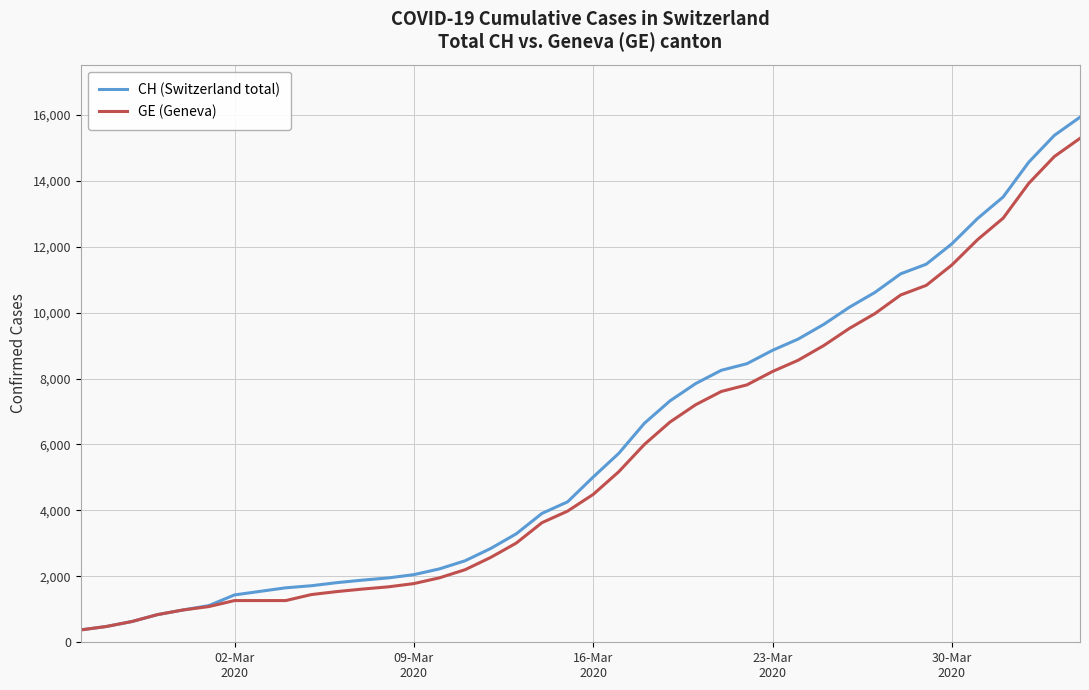

What is the maximum value for GE (Geneva)?

15284